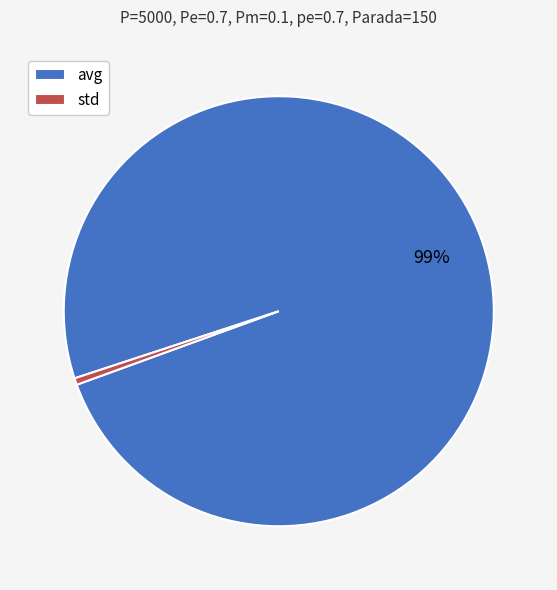

How many segments does this pie chart have?

2